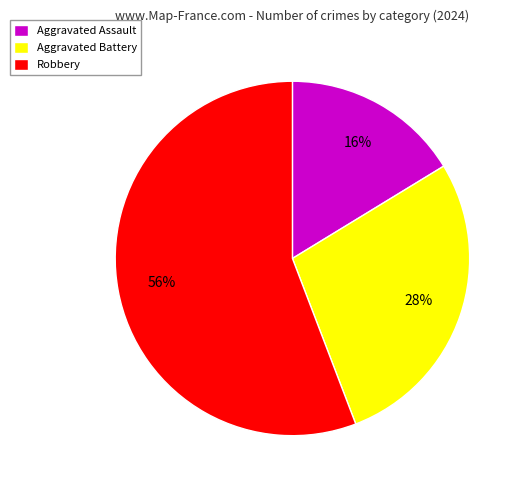

Is it true that Robbery is 56% of the pie?

True